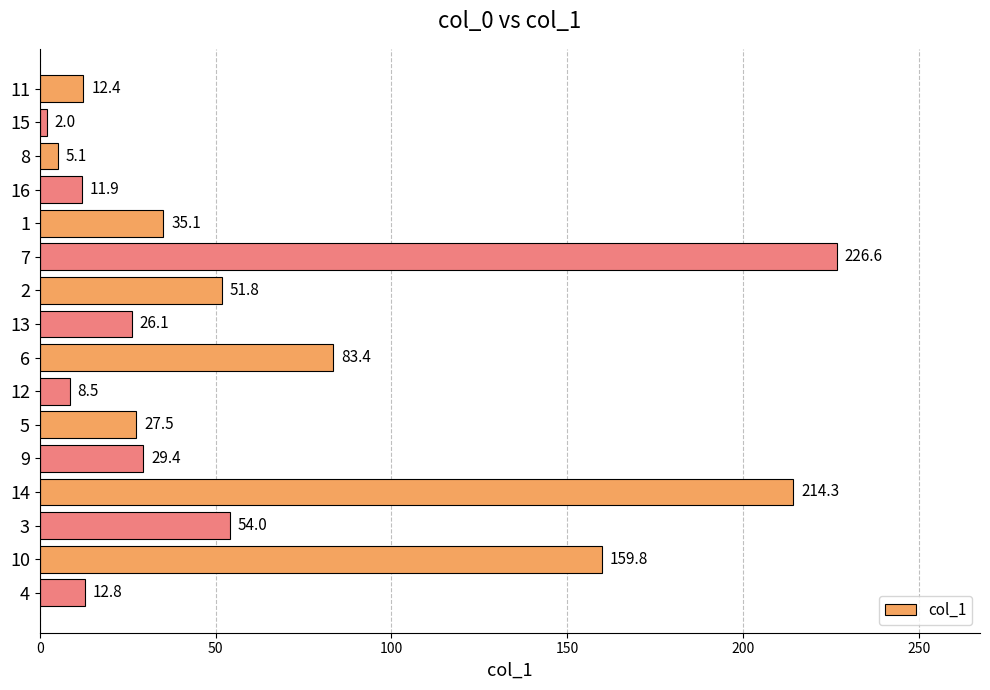

List the labels in order of value, largest first.

7, 14, 10, 6, 3, 2, 1, 9, 5, 13, 4, 11, 16, 12, 8, 15